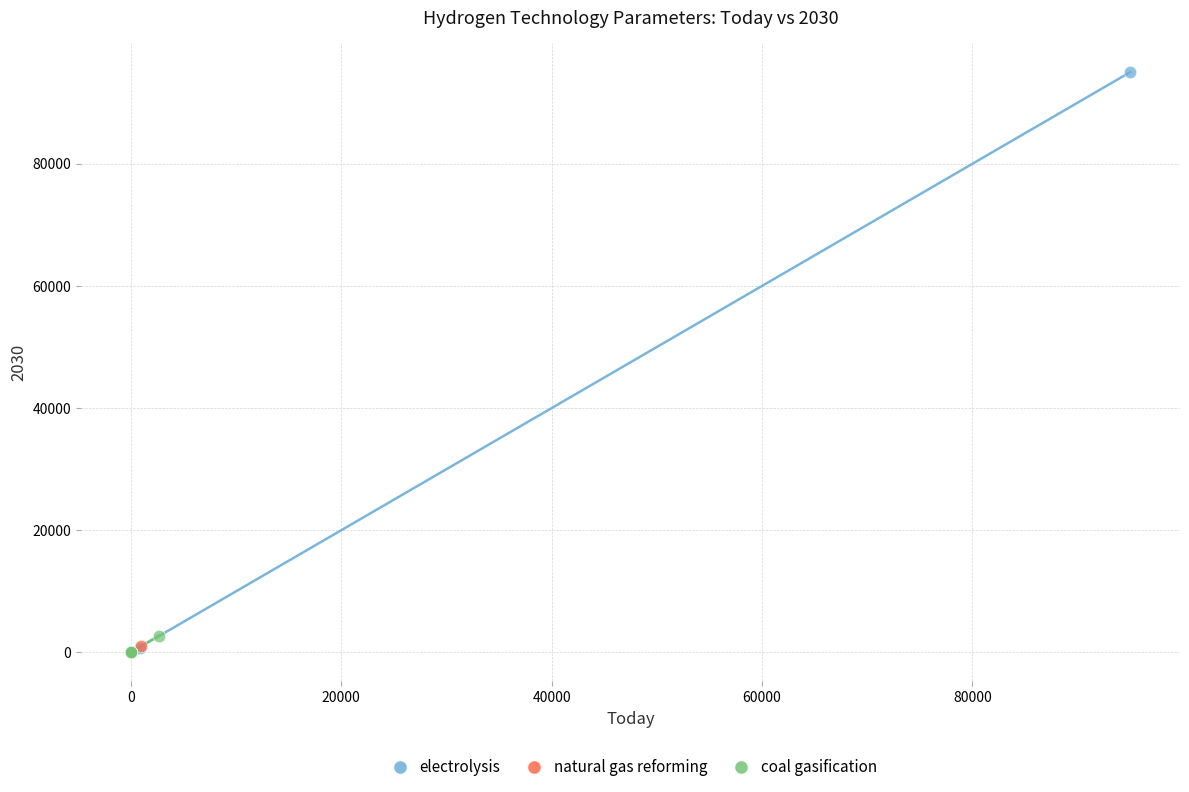

What are all the series names shown in the legend?

electrolysis, natural gas reforming, coal gasification